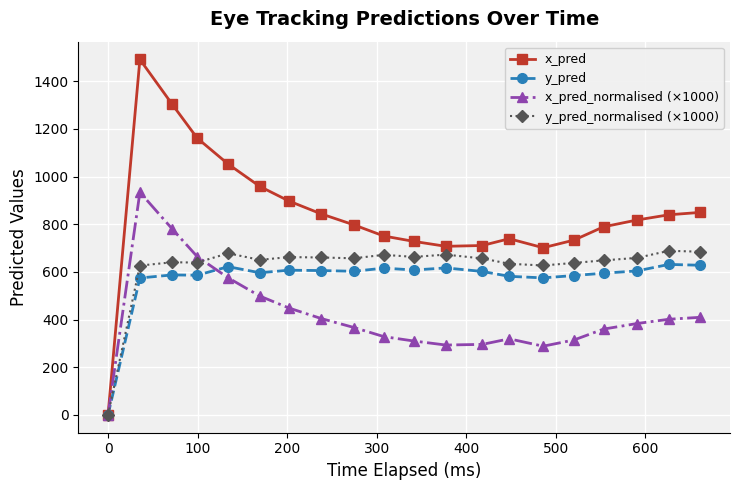

What is the greatest value displayed?

1490.9